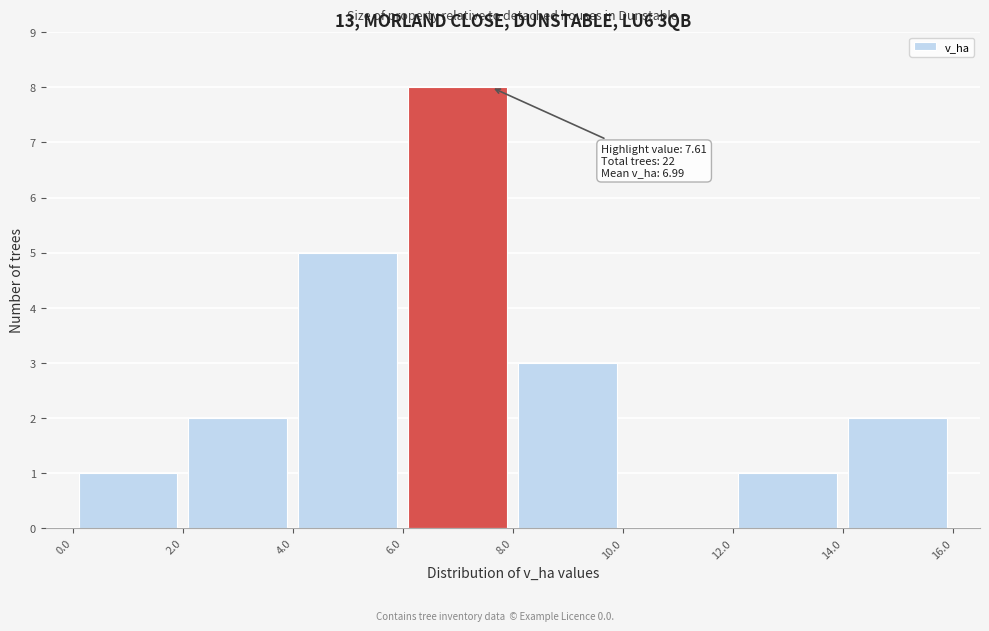

Over which range of the x-axis is the bar tallest?

6.0 to 8.0